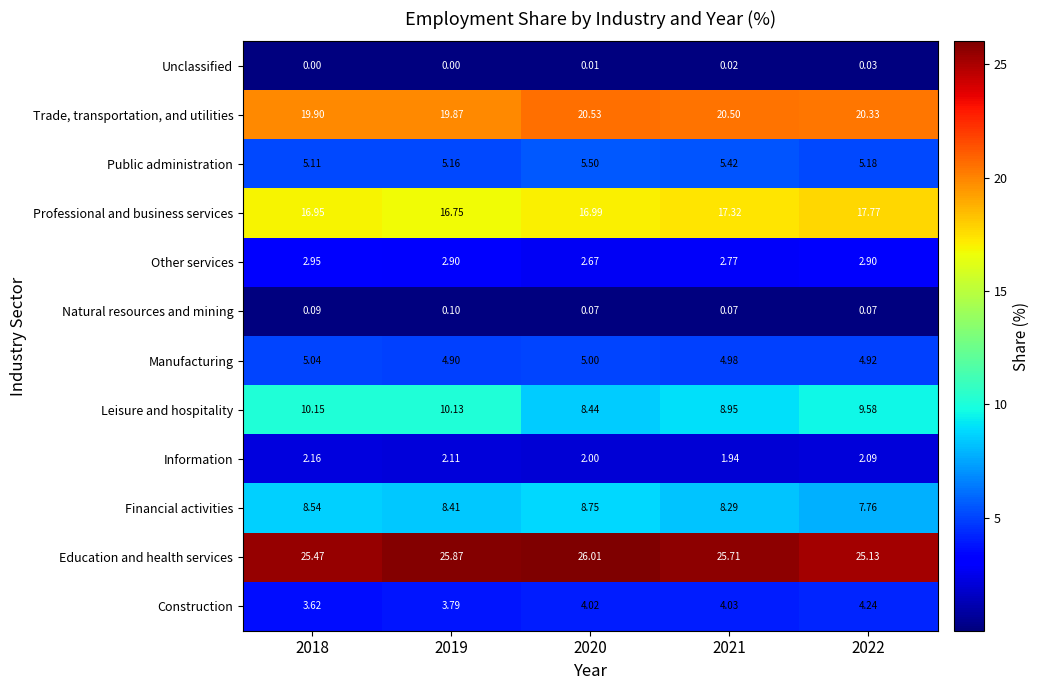

Which series has the largest total across all categories?

Education and health services